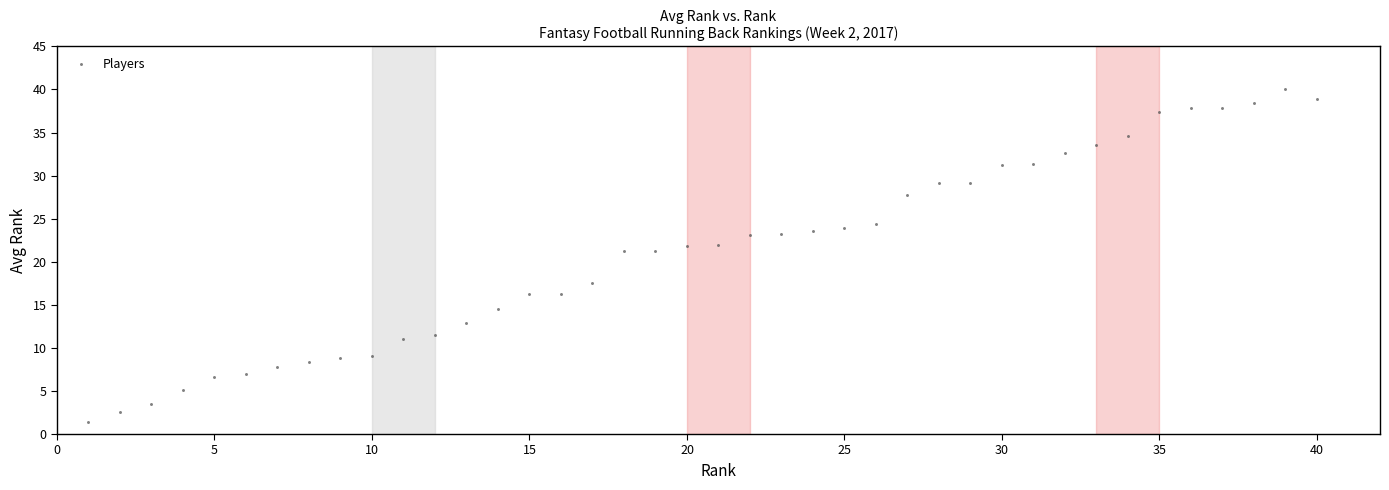

What is the range of X values (max minus min)?

39.0